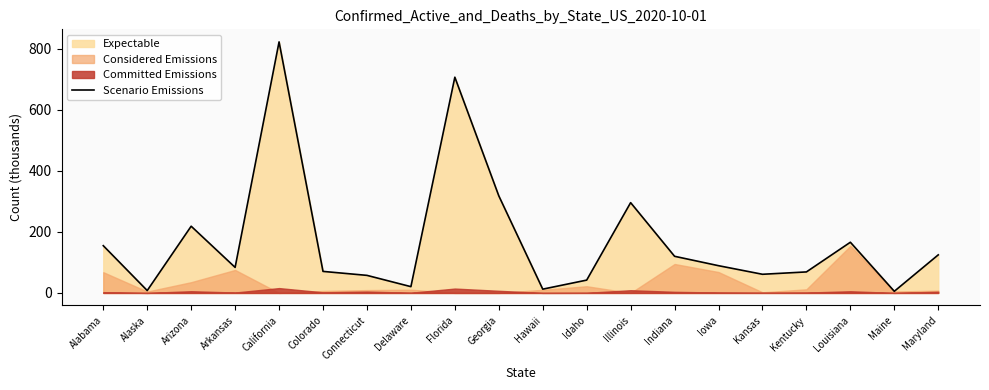

Reading left to right, list all the values displayed in this chart.

Alabama=154.8	Alaska=7.8	Arizona=218.5	Arkansas=83.7	California=822.2	Colorado=70.5	Connecticut=57.5	Delaware=20.6	Florida=706.5	Georgia=318.0	Hawaii=12.4	Idaho=42.0	Illinois=295.7	Indiana=120.0	Iowa=89.2	Kansas=61.1	Kentucky=68.8	Louisiana=166.0	Maine=5.4	Maryland=124.7